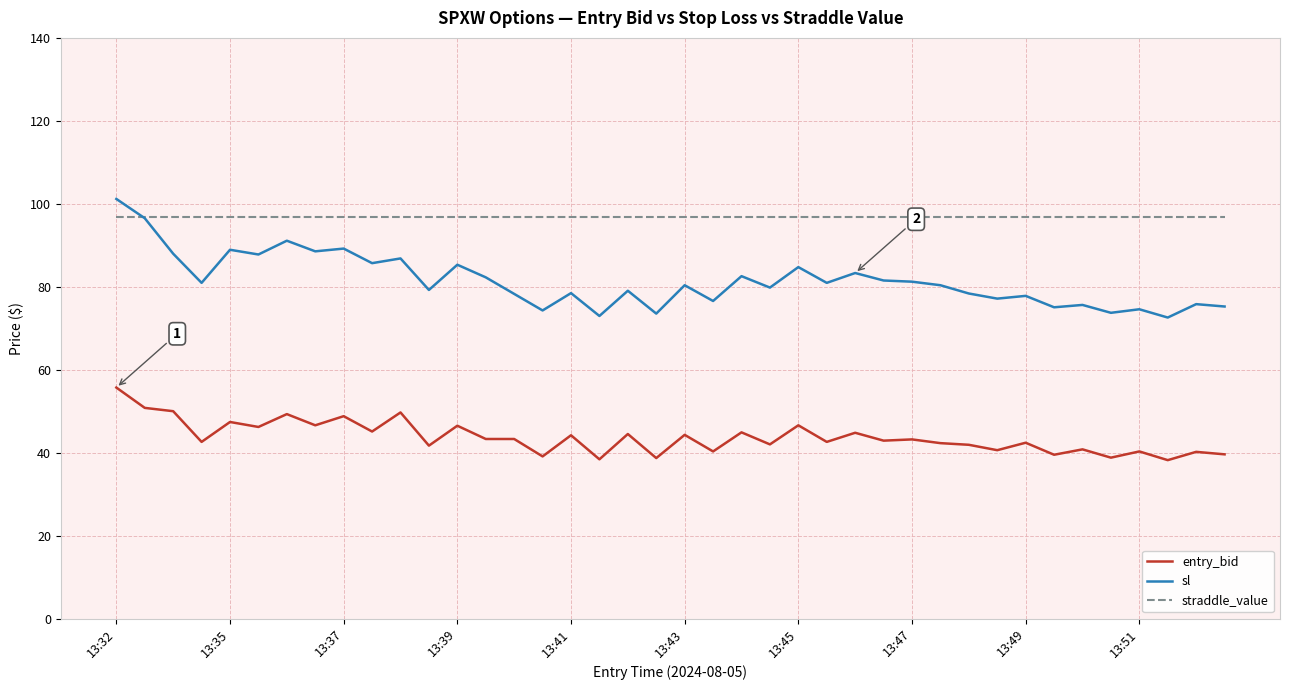

True or false: entry_bid and sl cross at least once.

False